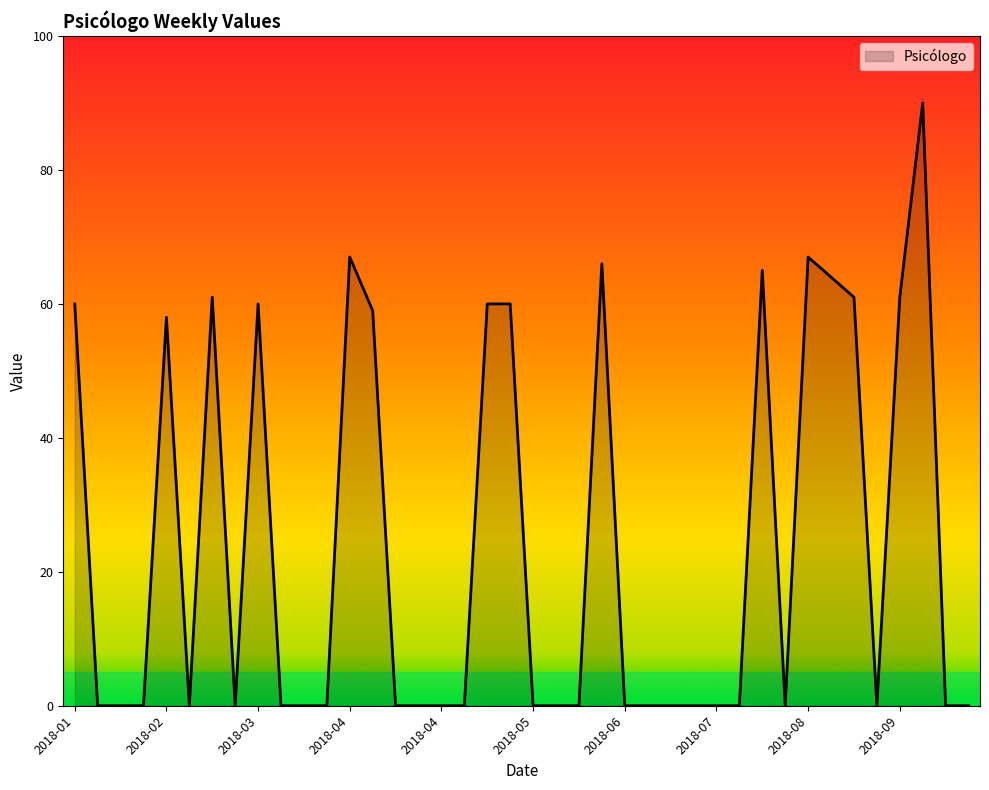

What is the maximum value shown in the chart?

90